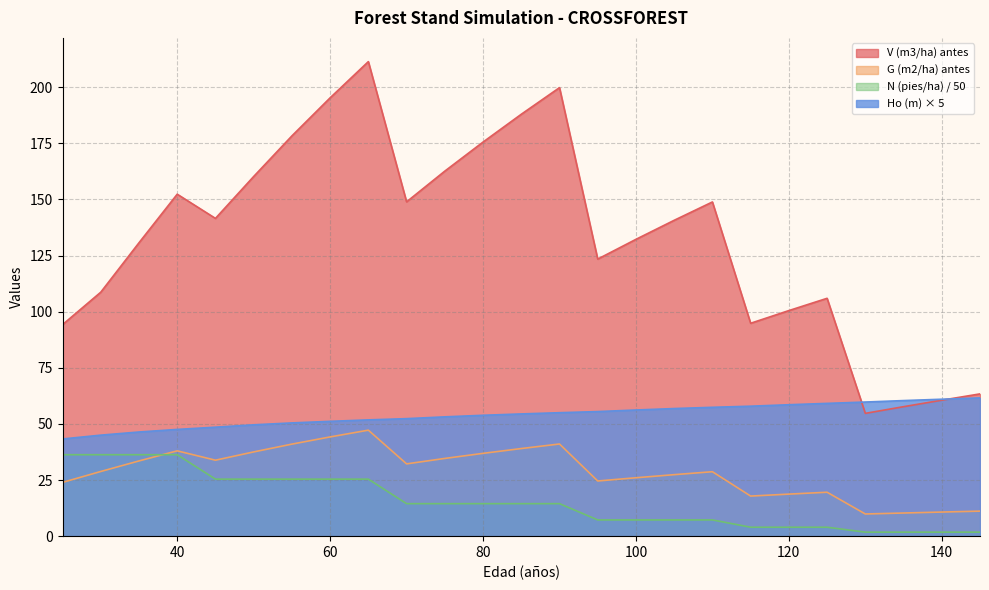

What is the lowest value of the G (m2/ha) antes series?

9.9